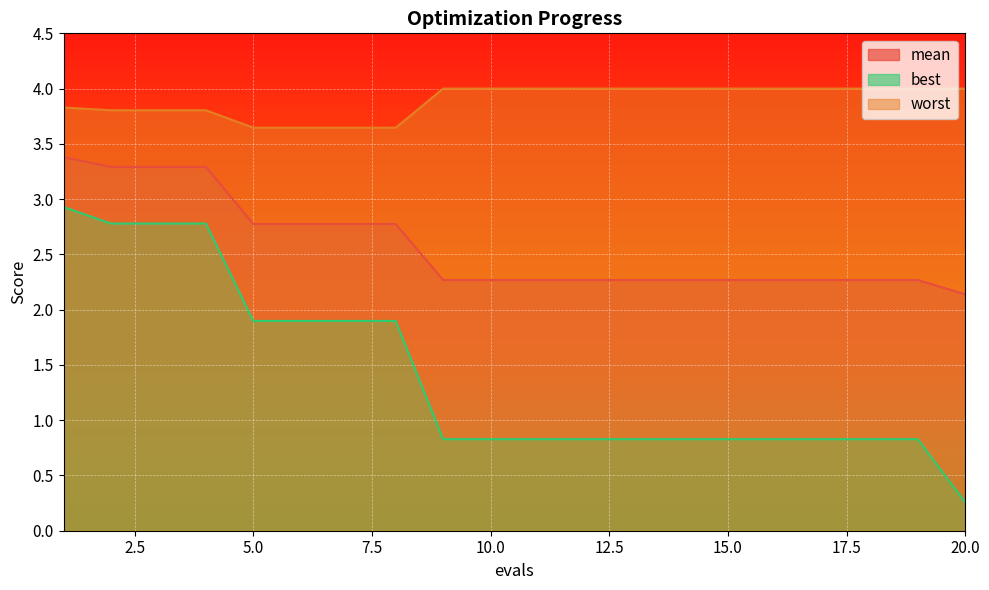

List the series in order of their overall mean, highest first.

worst, mean, best